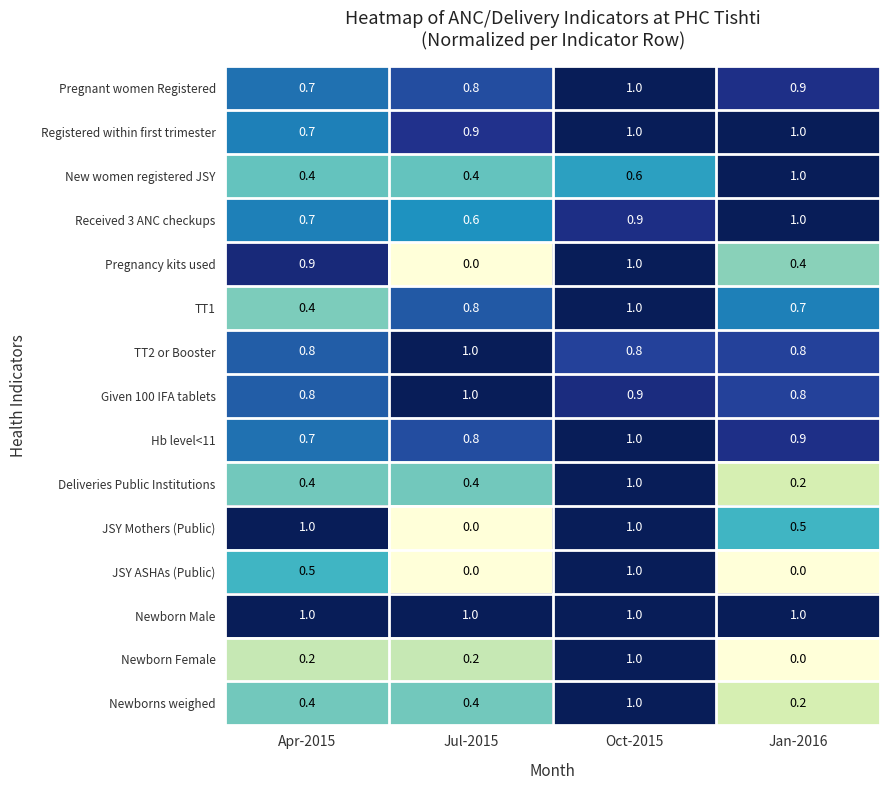

List the labels in order of TT1 value, largest first.

Oct-2015, Jul-2015, Jan-2016, Apr-2015